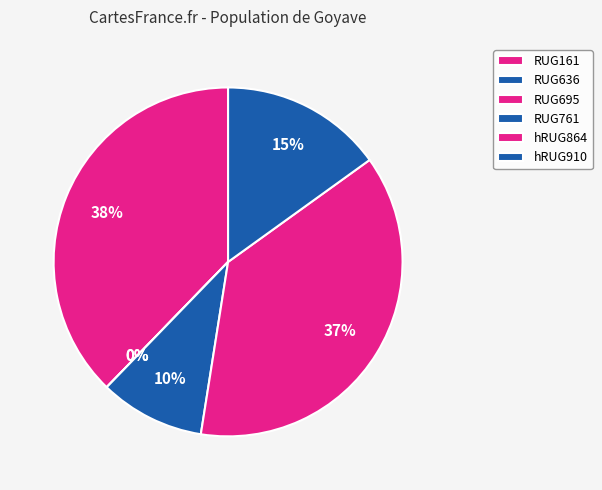

How many segments does this pie chart have?

6